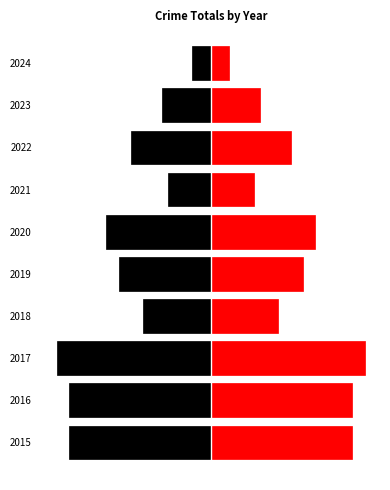

Reading left to right, extract all data points from this chart.

Black: -23	-23	-25	-11	-15	-17	-7	-13	-8	-3
Red: 23	23	25	11	15	17	7	13	8	3